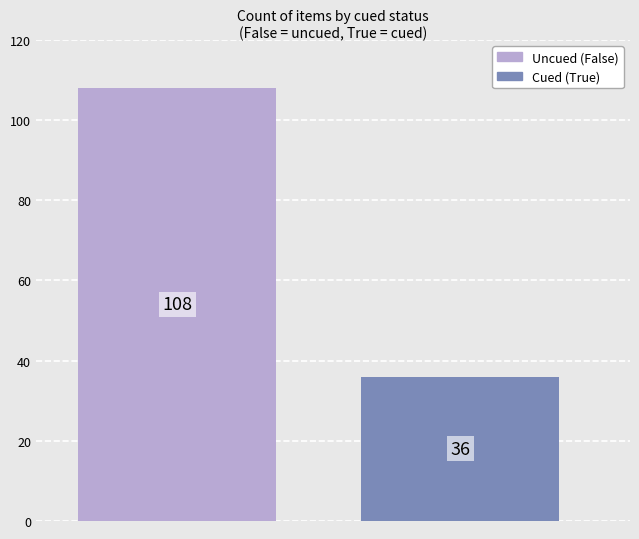

Does the chart contain stacked bars?

No